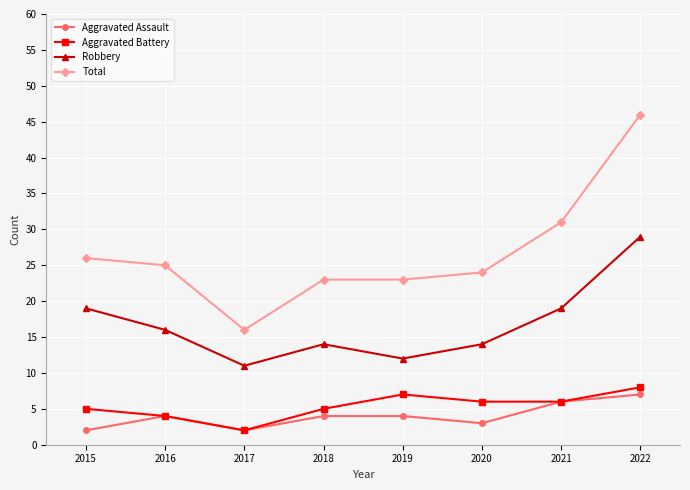

What is the total value across all series at 2015?

52